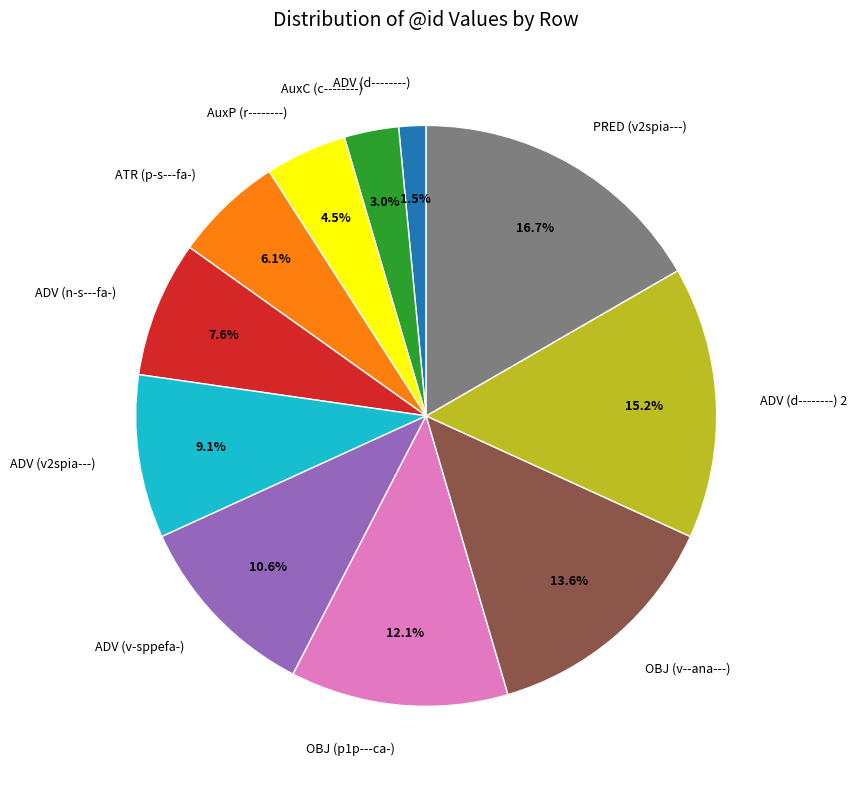

Is it true that ADV (v-sppefa-) is 11% of the pie?

True